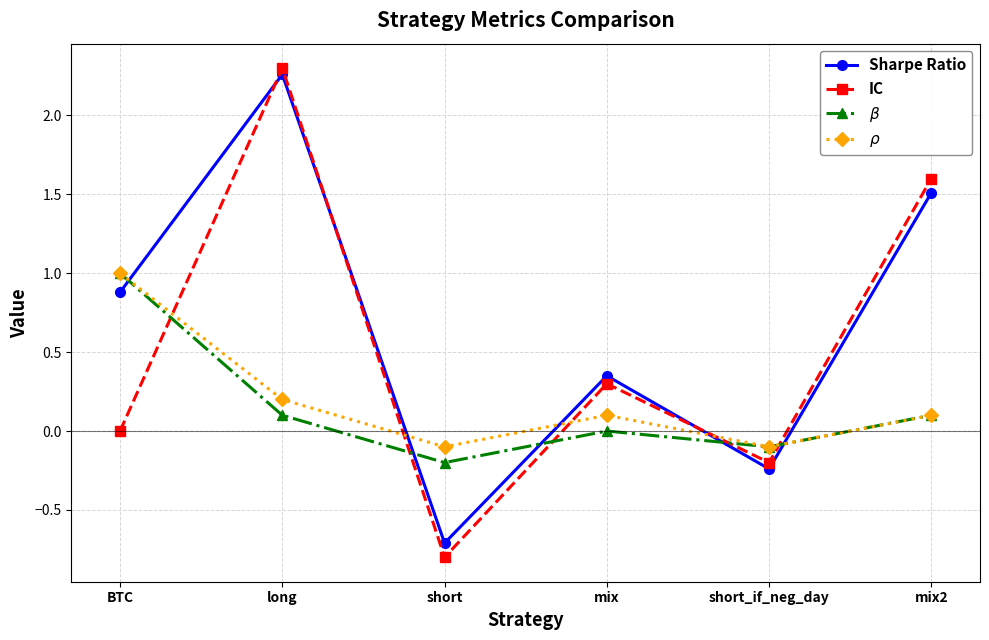

True or false: IC has more than 0 points higher than both neighbors.

True